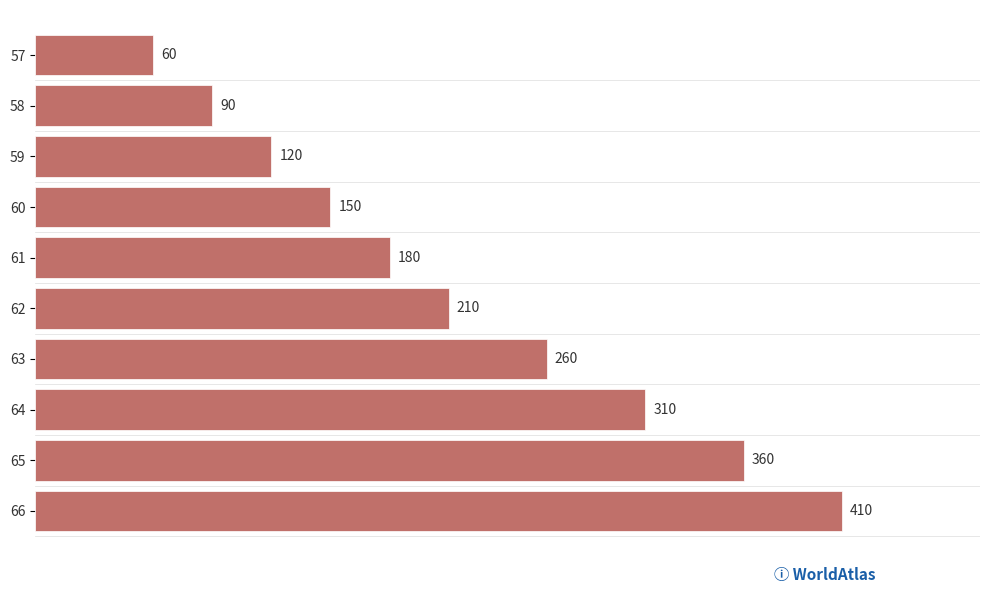

Reading bottom to top, what are all the values shown in this chart?

66=410	65=360	64=310	63=260	62=210	61=180	60=150	59=120	58=90	57=60